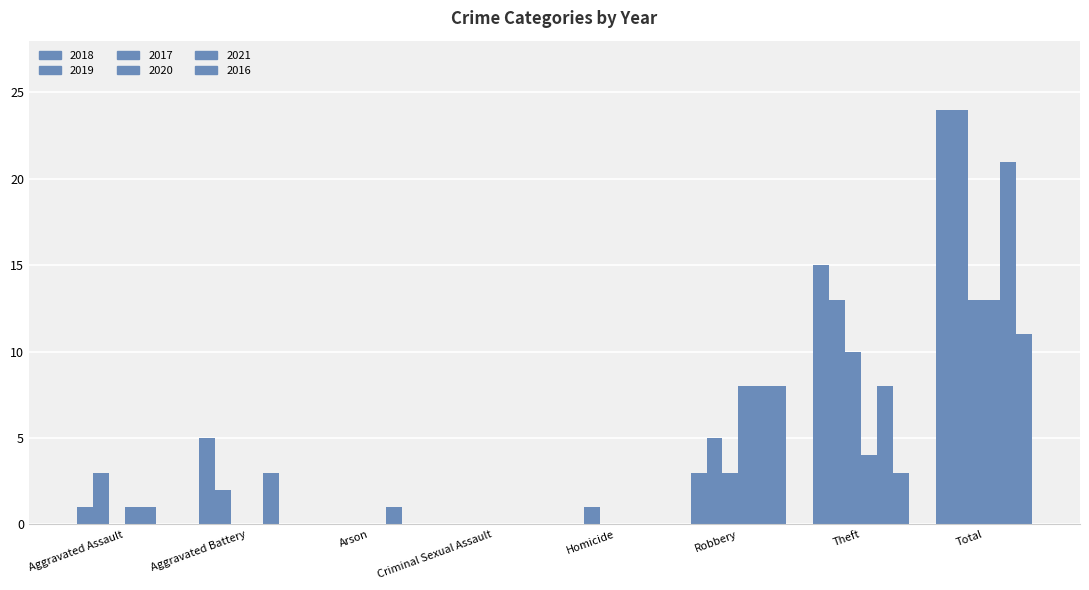

Count the number of categories in the chart.

8